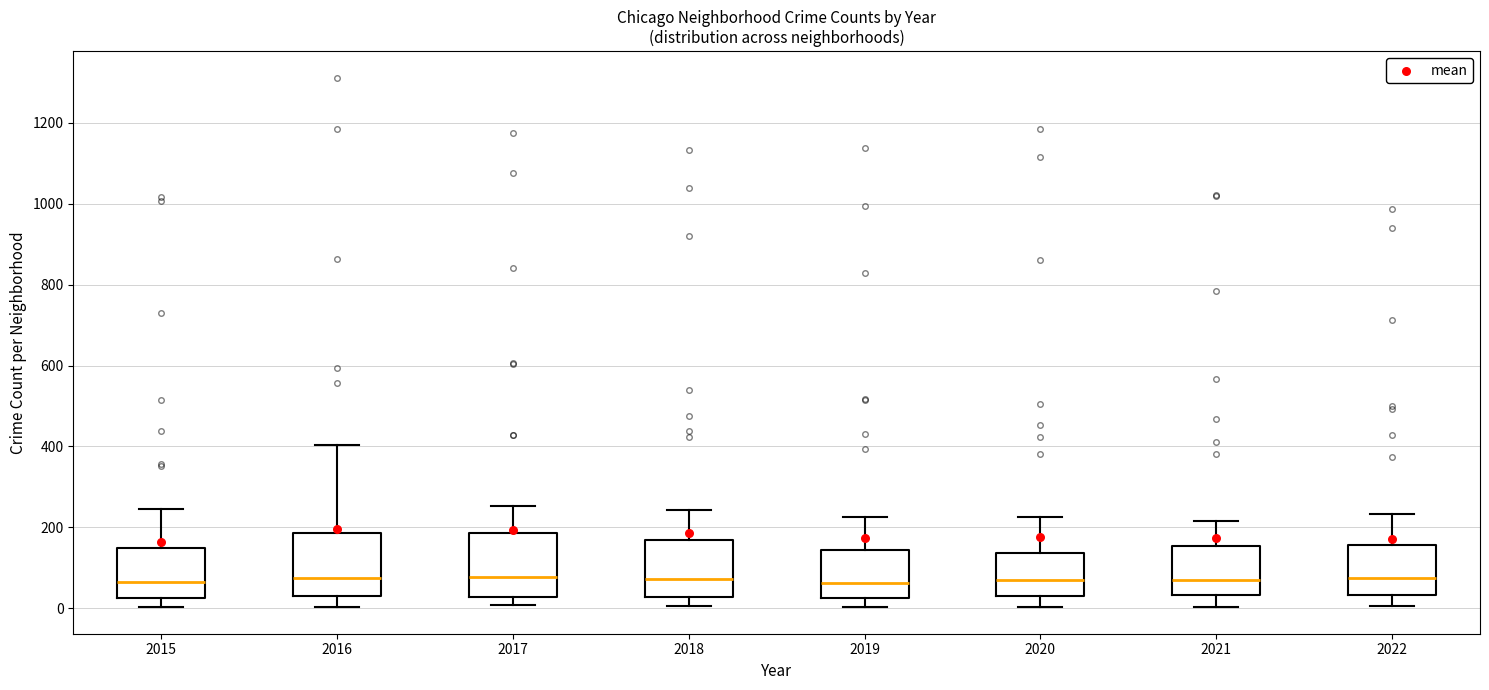

Where is the upper edge of the box at x = 2020 on the y-axis? The values are not printed on the chart, so give them approximately, as read against the axis.

140